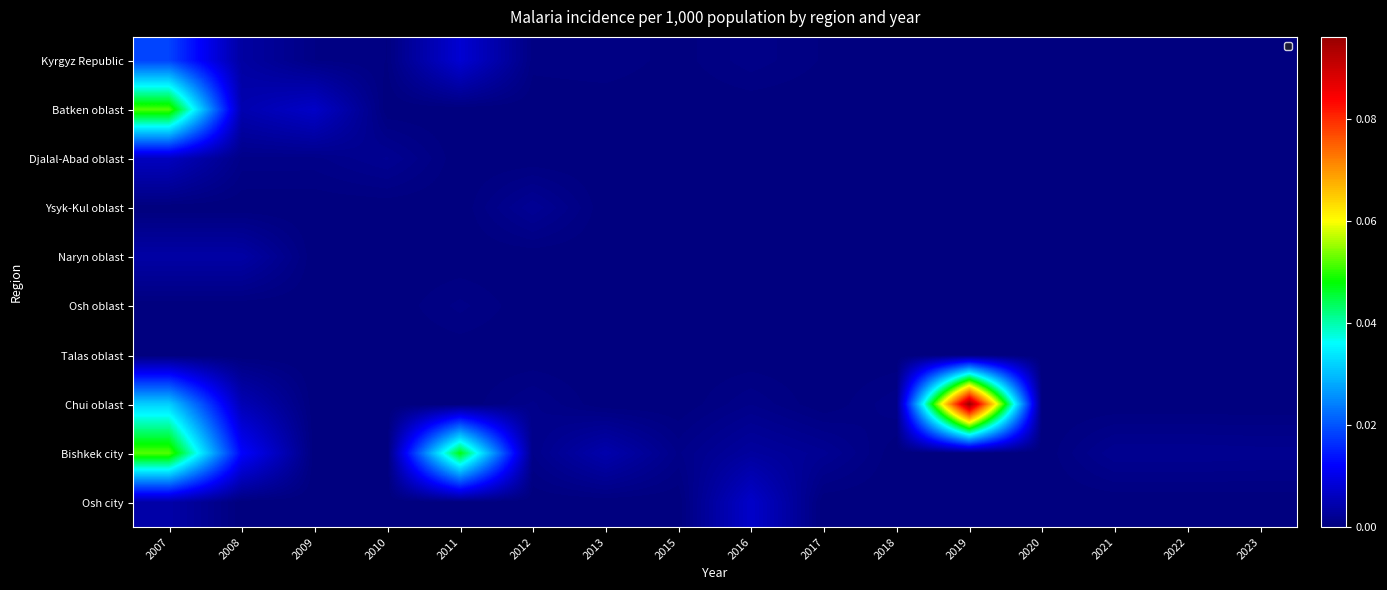

At which category does the chart reach its minimum across all series?

2020